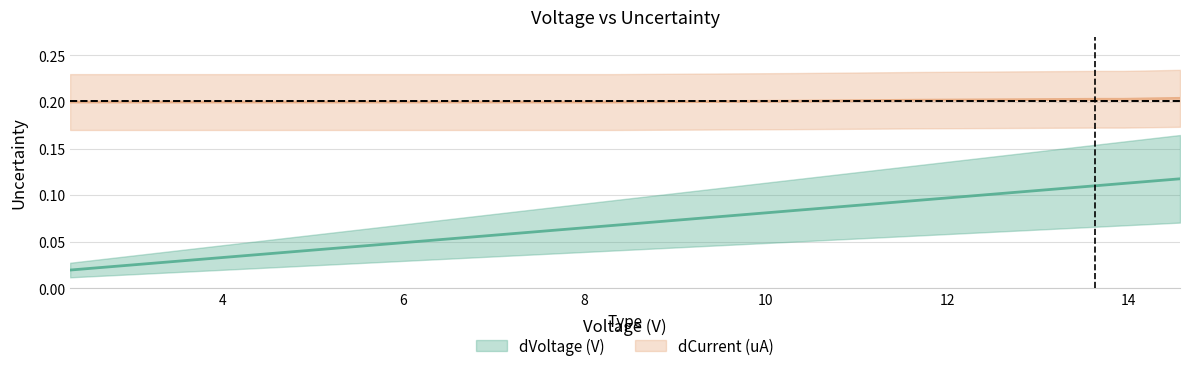

Which series changed the most between 11.68 and 13.63?

dVoltage (V)